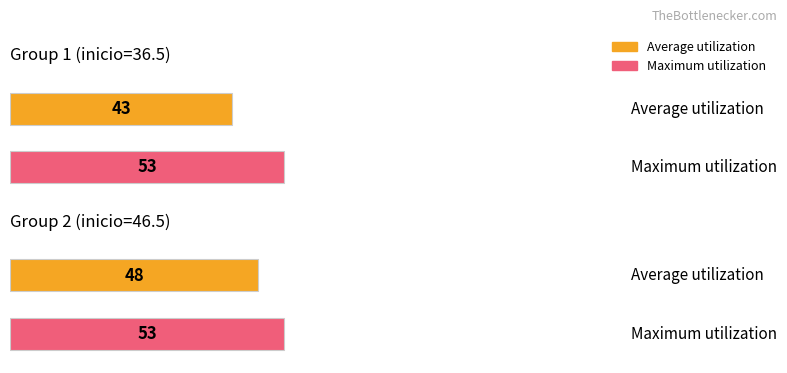

Which has a higher value, 46.5 or 36.5?

46.5